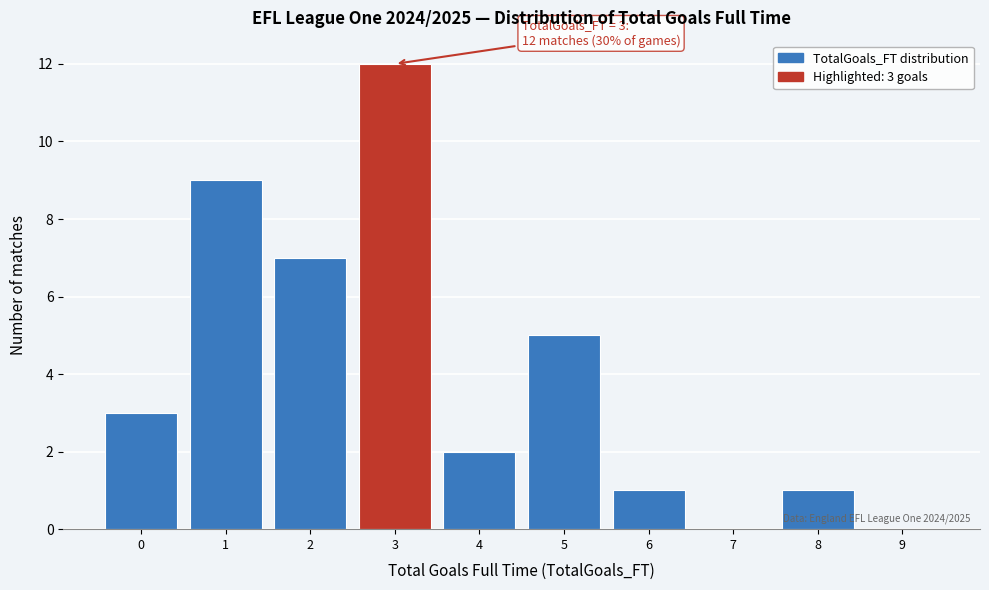

Over which range of the x-axis is the bar tallest?

2.5 to 3.5